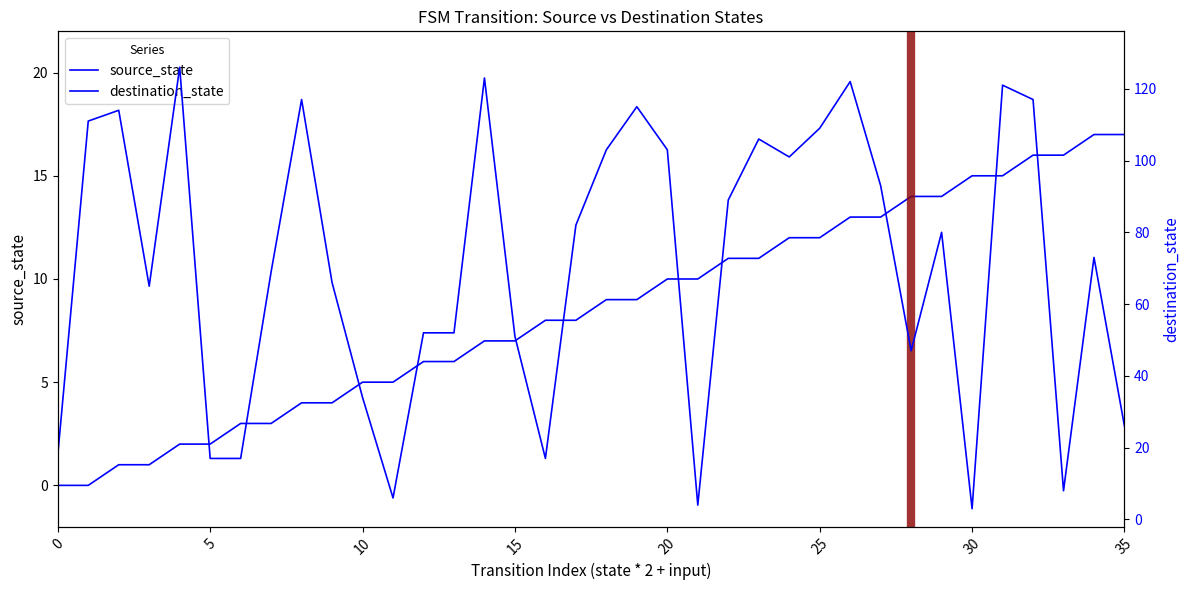

Rank the series at 23 from lowest to highest value.

source_state, destination_state